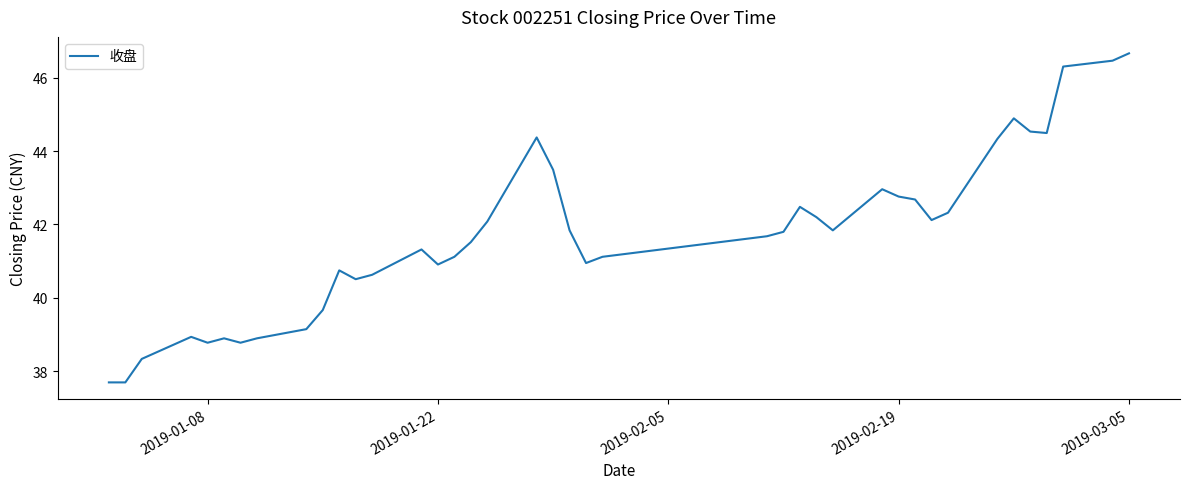

What is the minimum value shown in the chart?

37.7